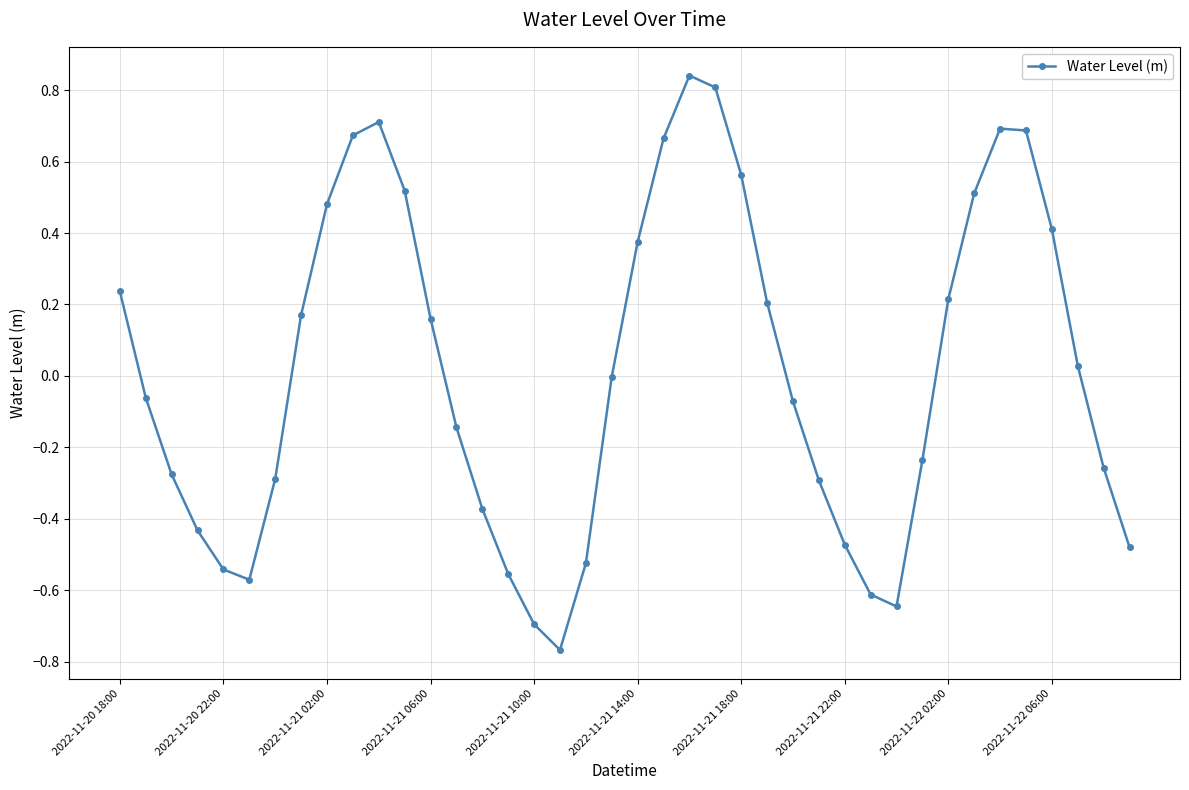

What is the difference between the maximum and minimum values?

1.6